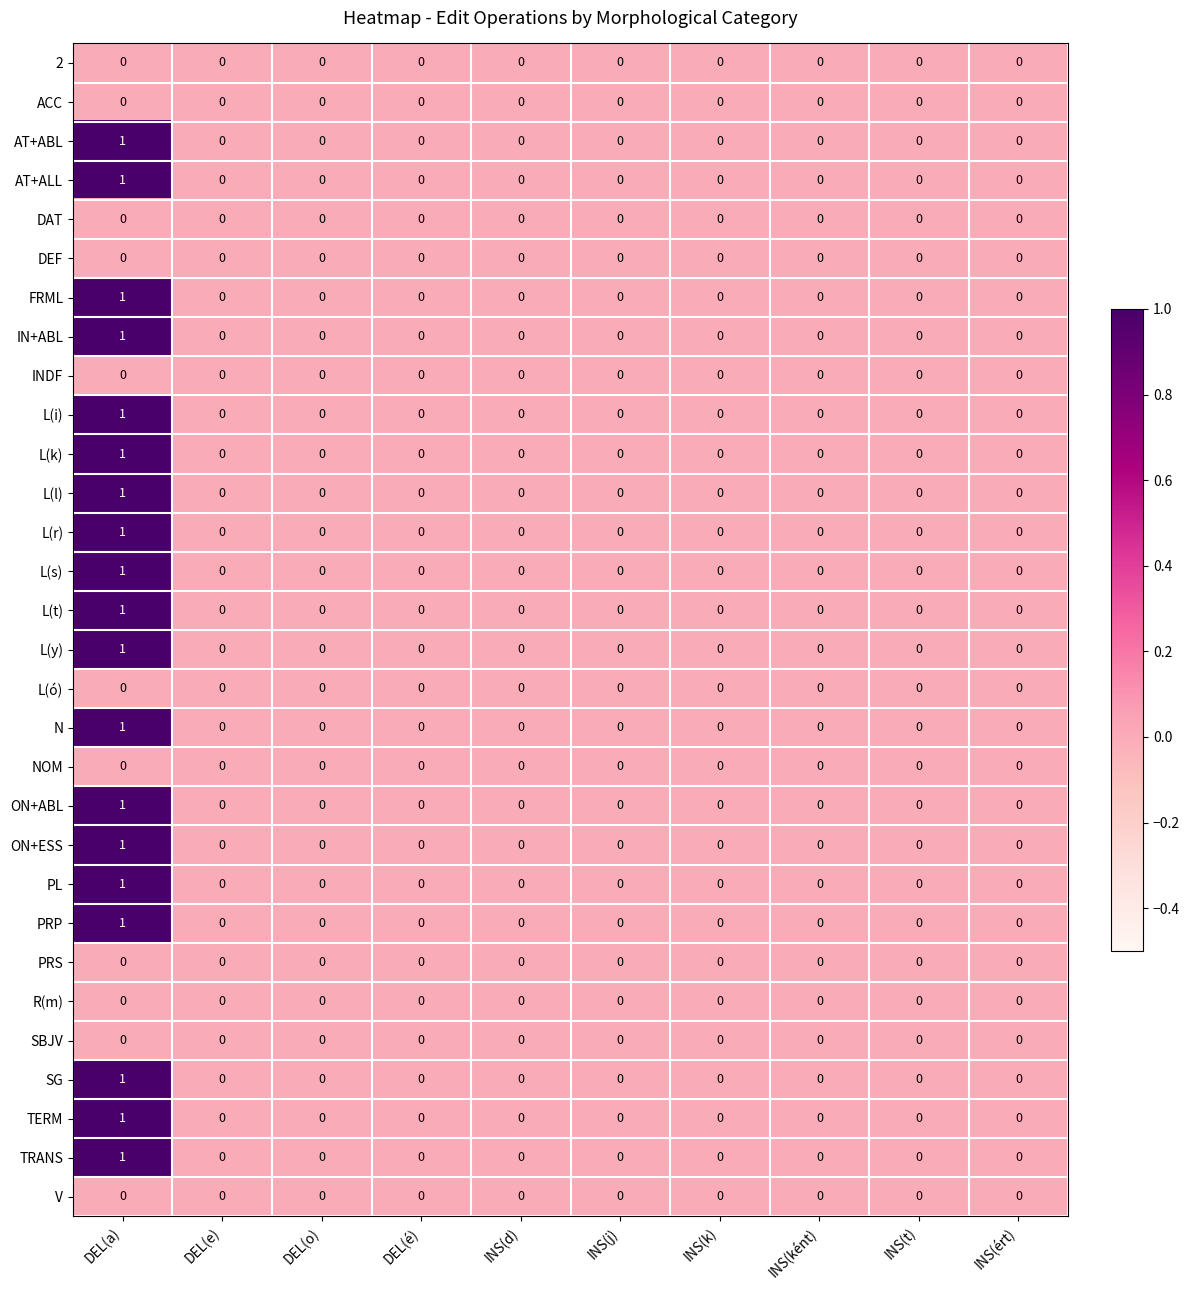

The ACC series shows 0 at INS(d). True or false?

True